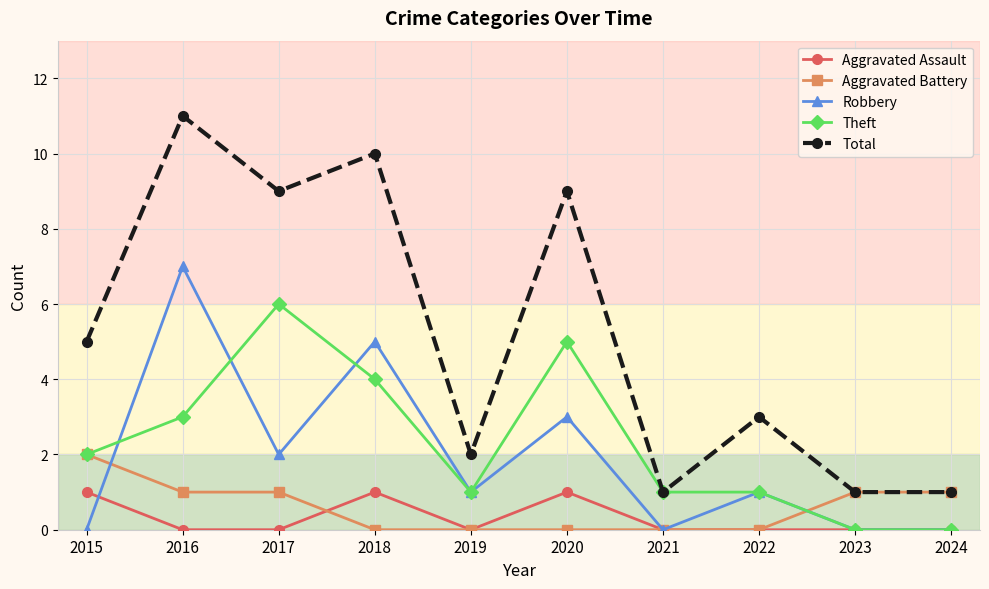

Is it true that Robbery equals 4 at 2023?

False